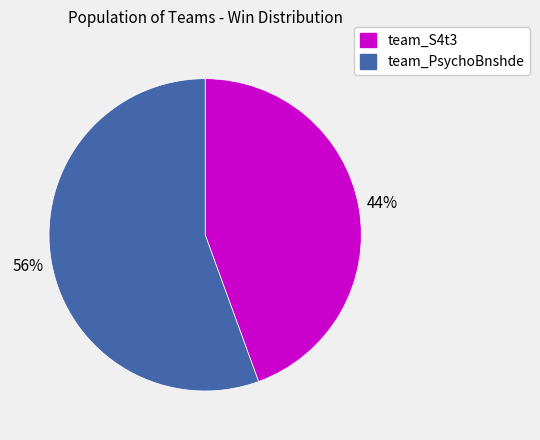

To the nearest percent, what is the combined percentage of team_S4t3 and team_PsychoBnshde?

100%